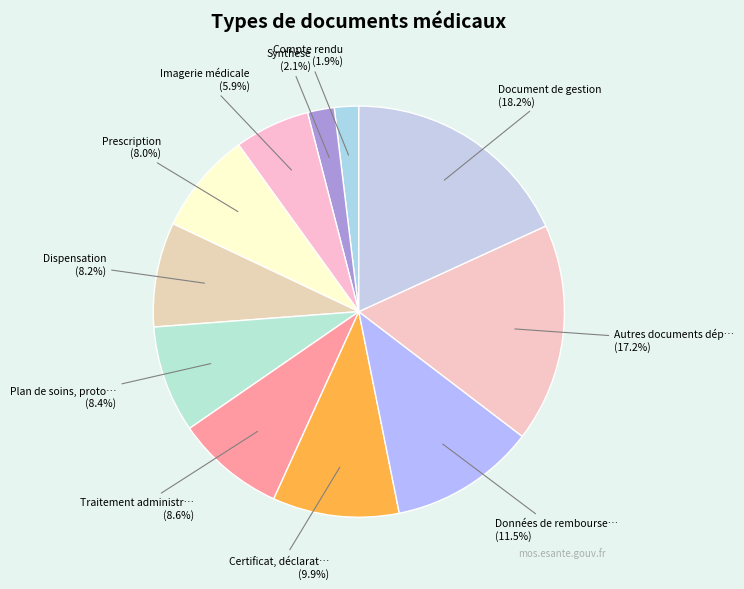

How many slices are in this pie chart?

11